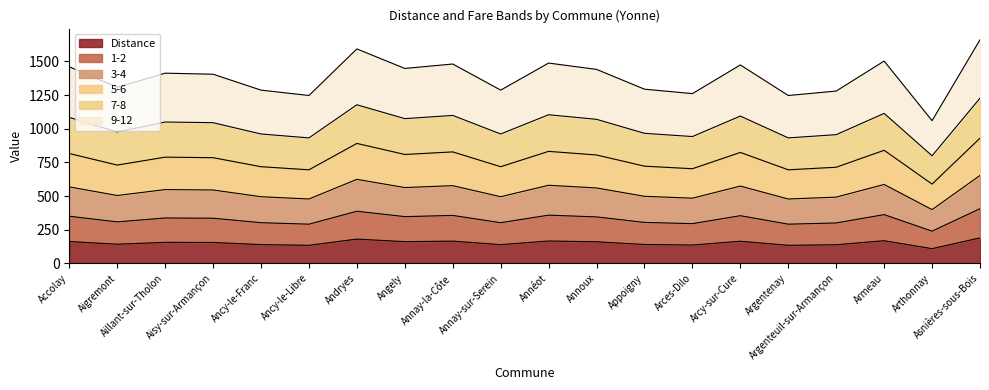

What is the lowest value of the Distance series?

109